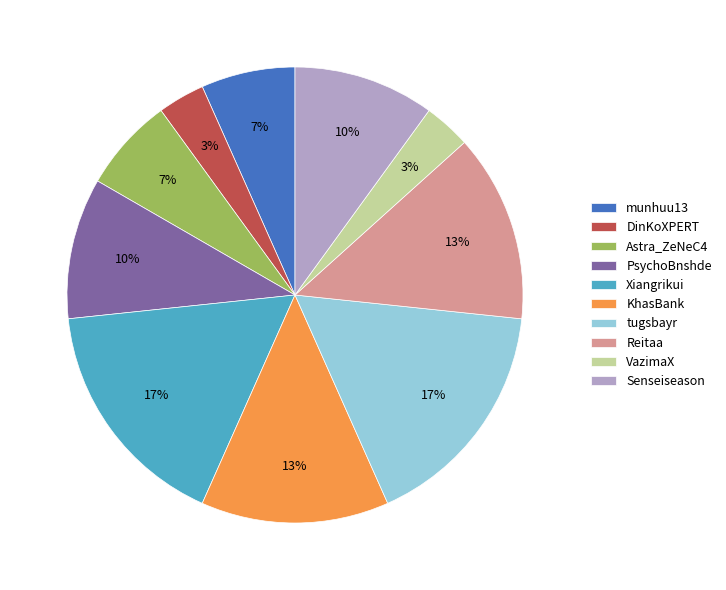

Does DinKoXPERT represent more than half of the total?

No